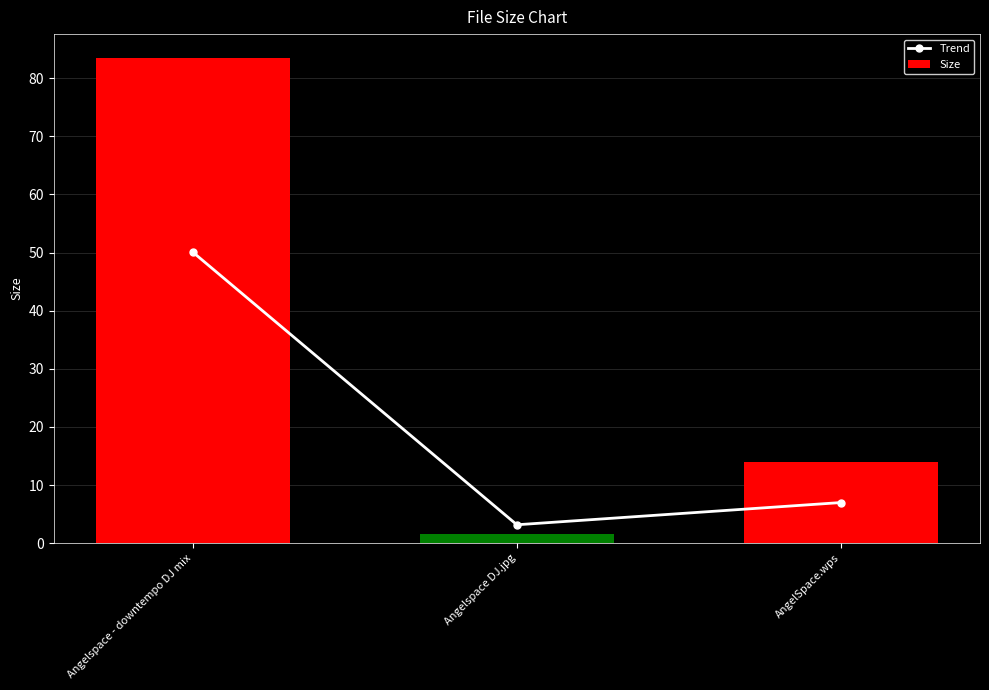

At which label does Trend reach its peak?

Angelspace - downtempo DJ mix